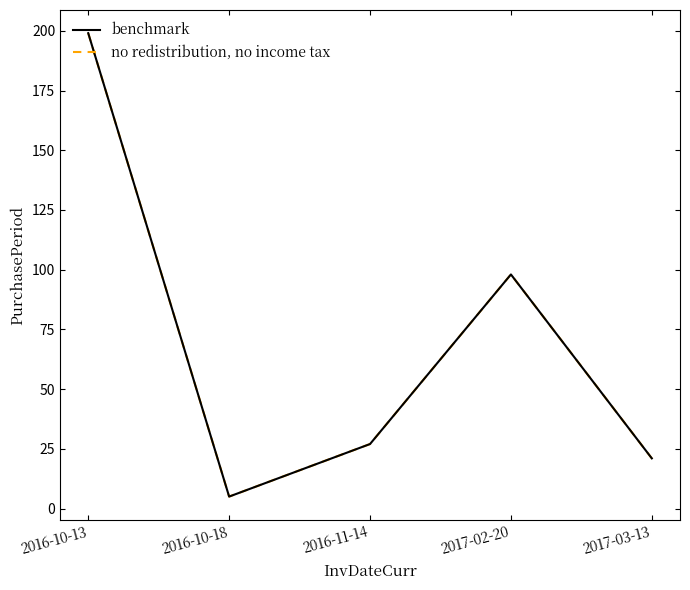

Which category has the highest value across all series?

2016-10-13